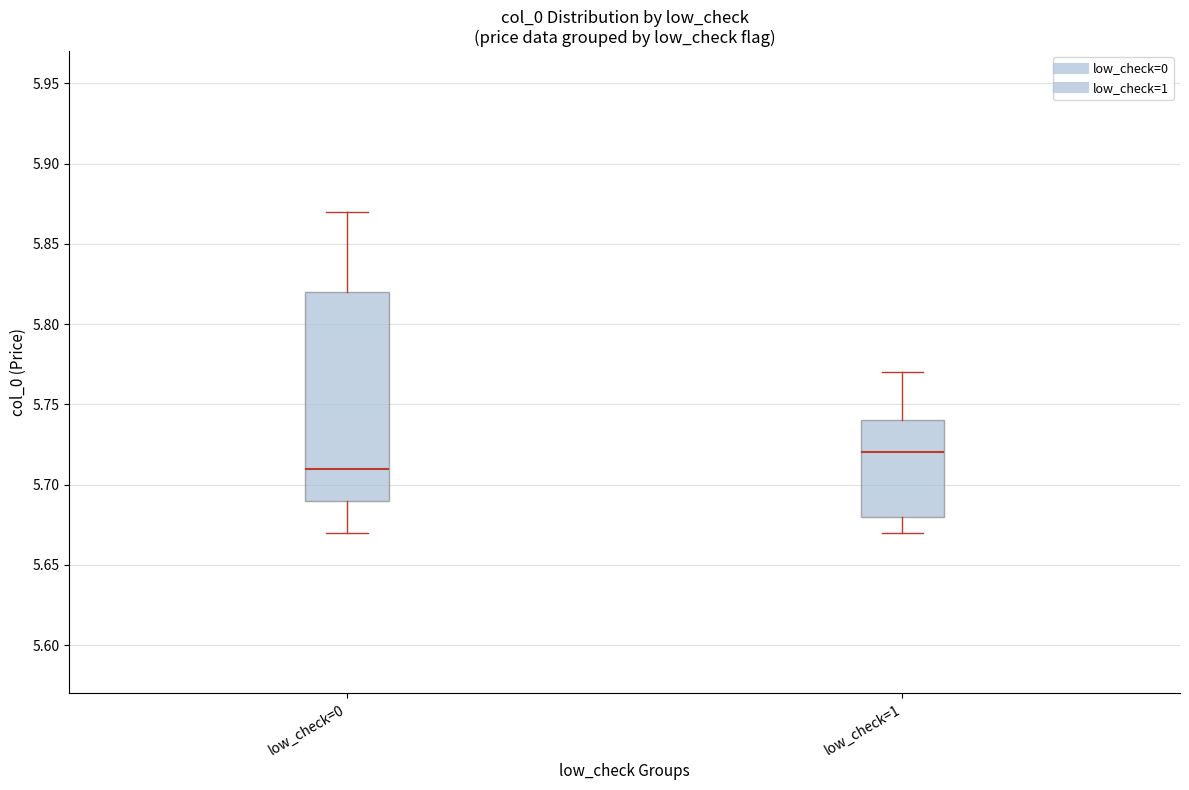

Where does the lower whisker of the box for low_check=0 end on the y-axis? The values are not printed on the chart, so give them approximately, as read against the axis.

5.67